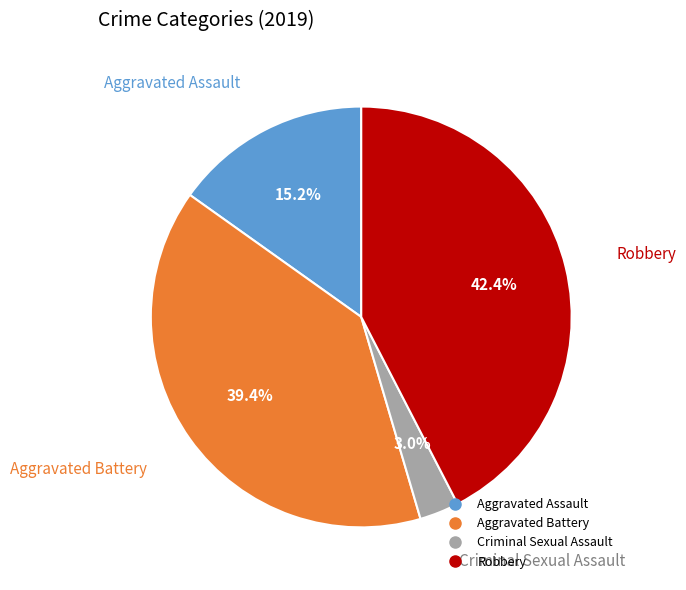

Is there a majority slice in this chart?

No